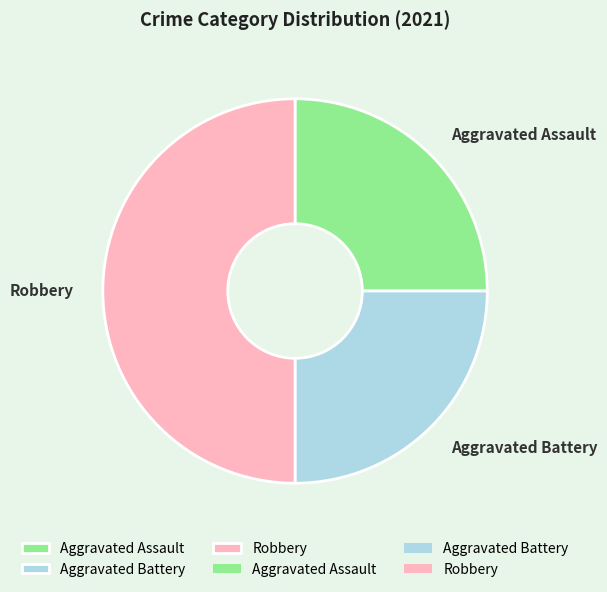

Between Aggravated Battery and Robbery, which is larger?

Robbery